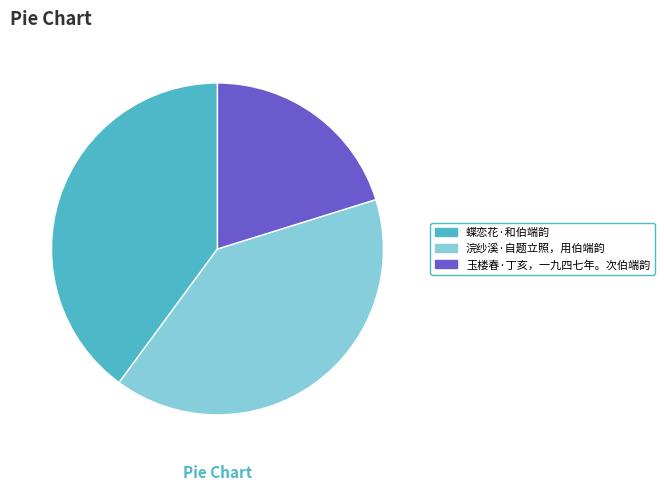

Which slice is the smallest?

玉楼春·丁亥，一九四七年。次伯端韵